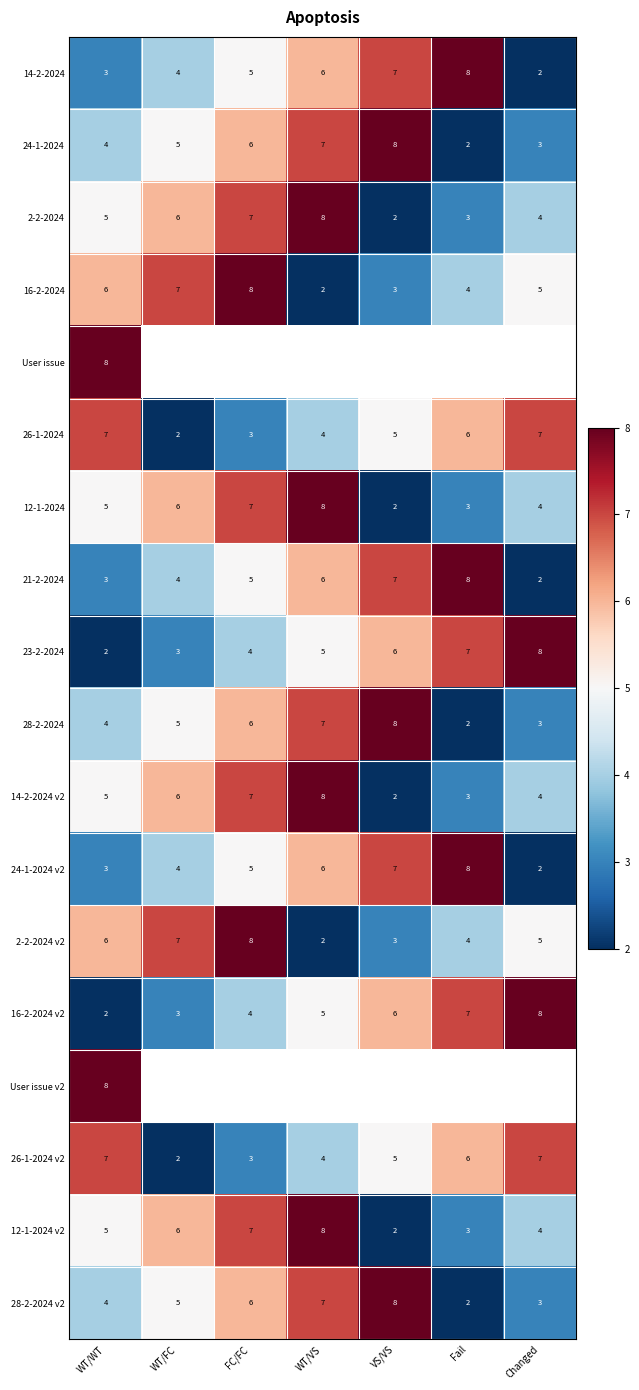

What is the sum of the 12-1-2024 values at VS/VS and Fail?

5